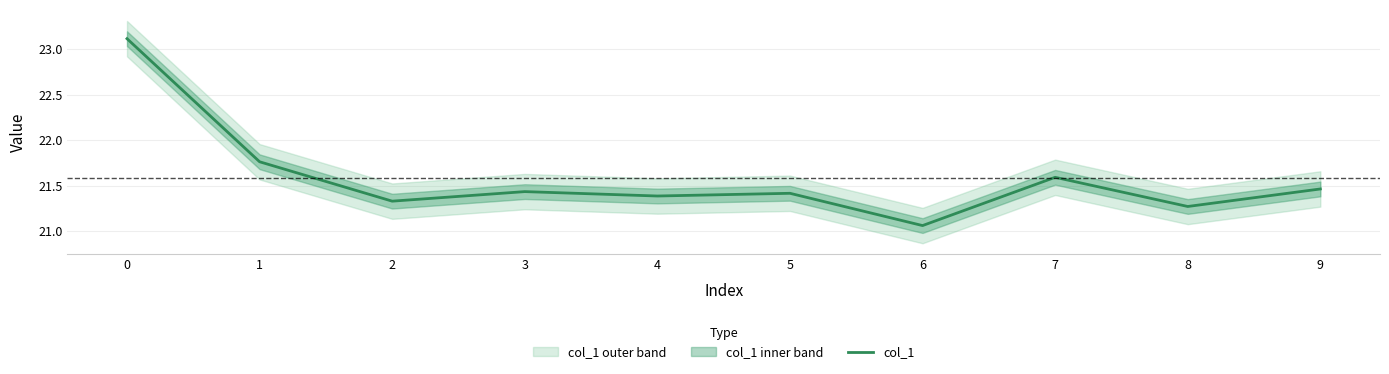

The value at 9 is 21.5. True or false?

True